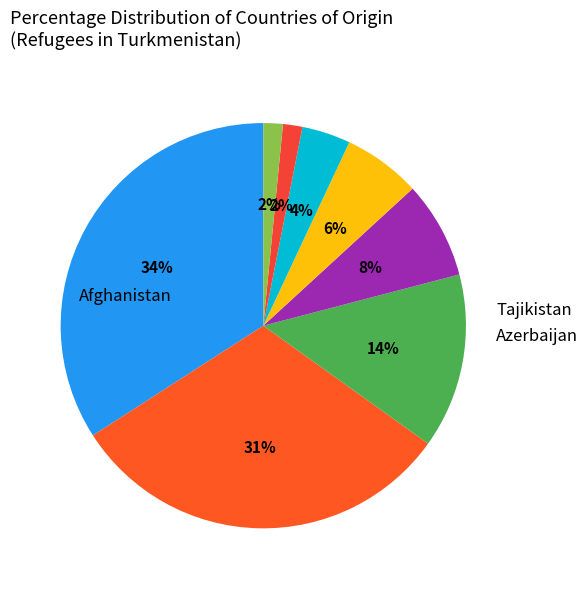

How many slices are in this pie chart?

8